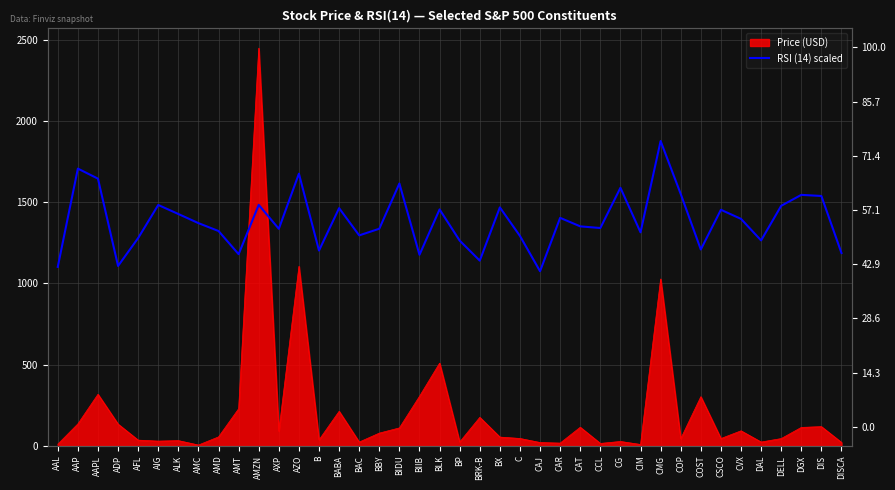

What position from the left is DELL?

37